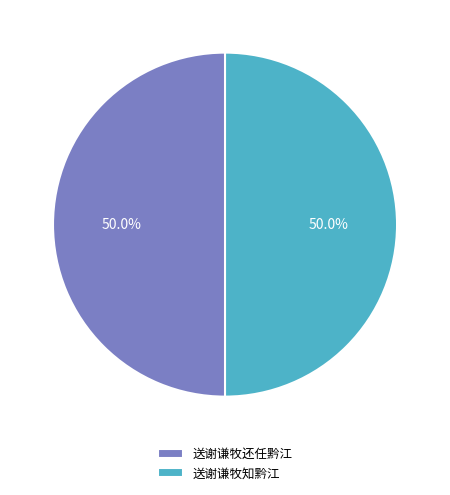

What is the ratio of the value at 送谢谦牧还任黔江 to the value at 送谢谦牧知黔江?

1.0